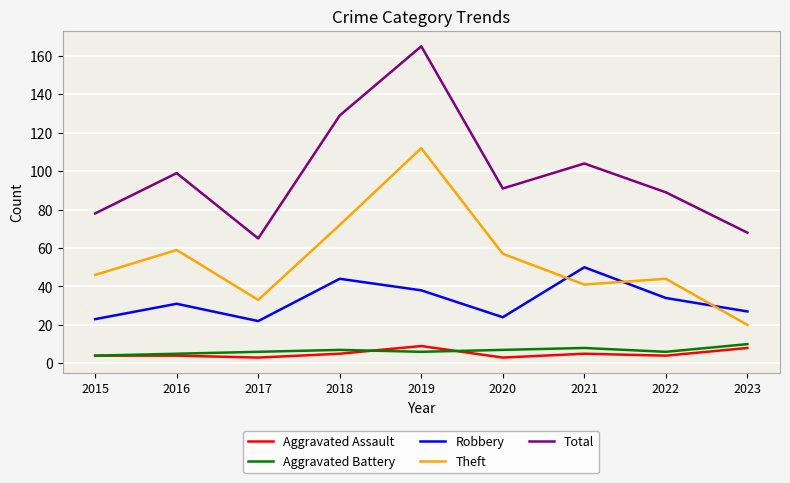

What is the difference between the highest and lowest values at 2020?

88